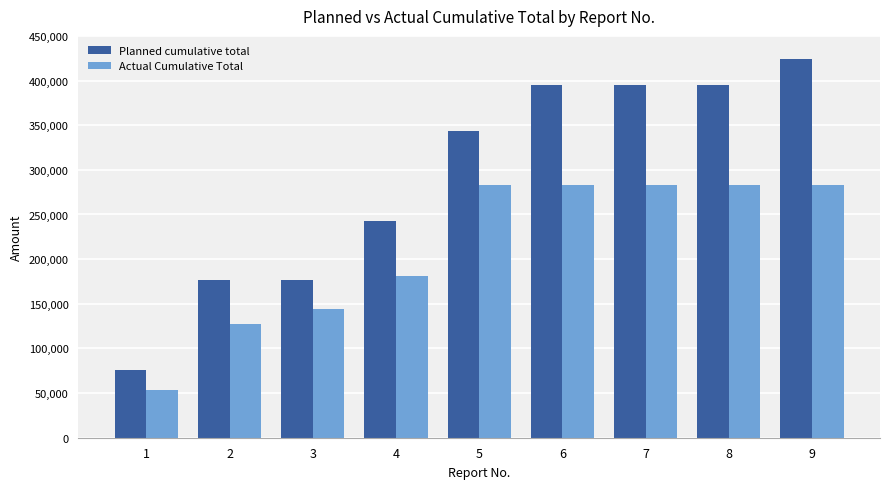

Are the bars horizontal?

No